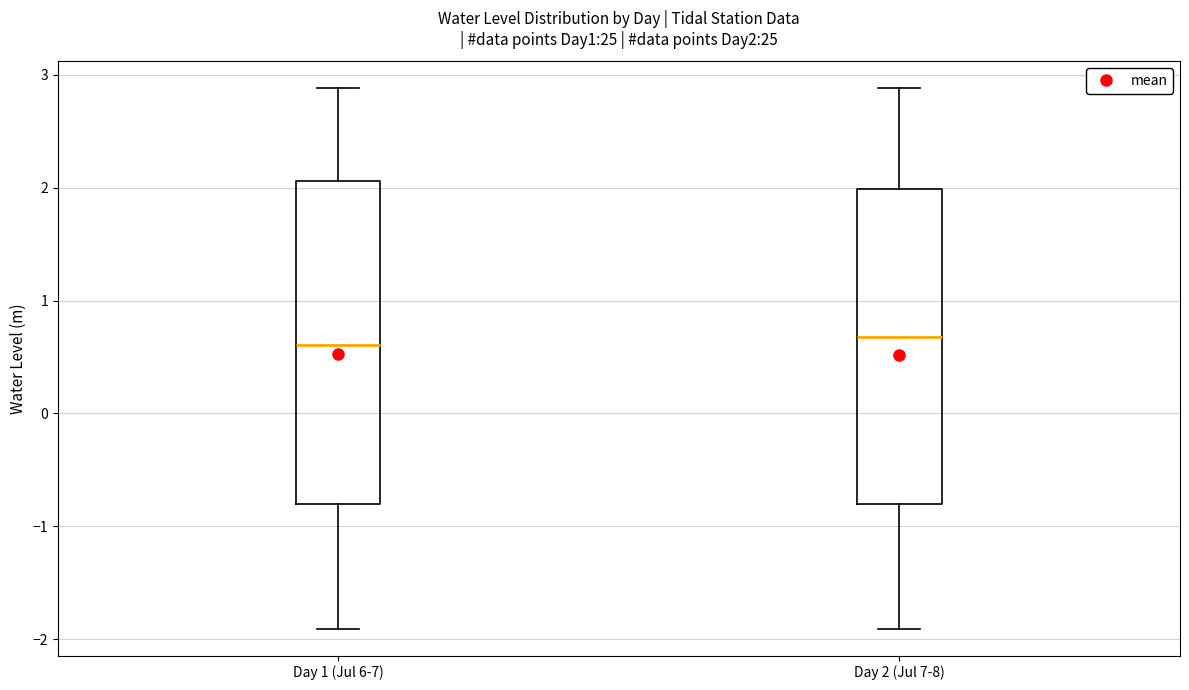

Reading left to right, read every box against the y-axis: the position of its median line, the range the box covers, and the ends of its whiskers. The values are not printed on the chart, so give them approximately, as read against the axis.

Day 1 (Jul 6-7): median 0.6, box -0.8 to 2.1, whiskers -1.9 to 2.9
Day 2 (Jul 7-8): median 0.7, box -0.8 to 2.0, whiskers -1.9 to 2.9